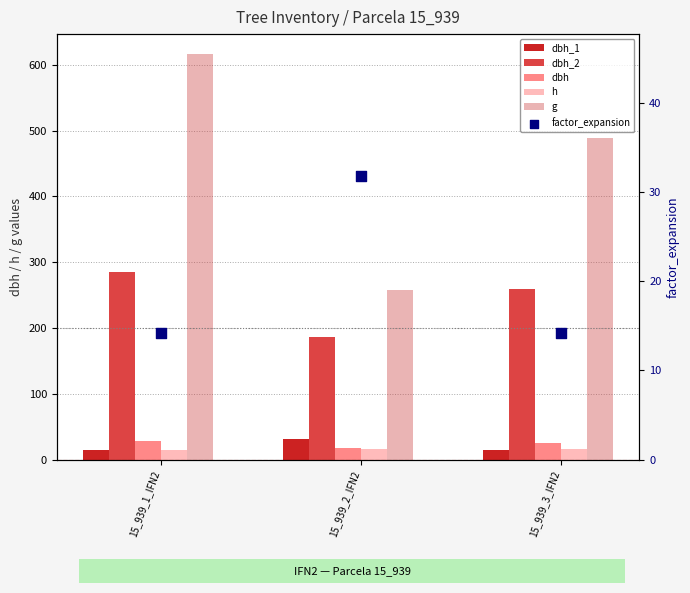

What is the total value across all series at 15_939_2_IFN2?

541.1